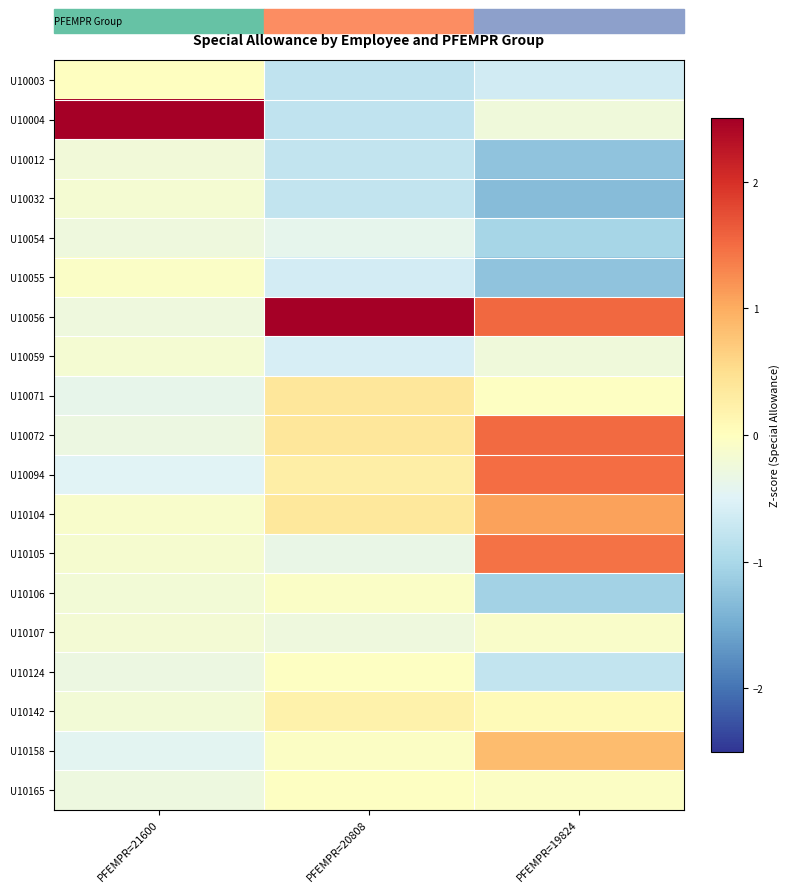

Reading left to right, extract all data points from this chart.

U10003: PFEMPR=21600=-0.0	PFEMPR=20808=-0.8	PFEMPR=19824=-0.6
U10004: PFEMPR=21600=4.2	PFEMPR=20808=-0.8	PFEMPR=19824=-0.3
U10012: PFEMPR=21600=-0.2	PFEMPR=20808=-0.8	PFEMPR=19824=-1.2
U10032: PFEMPR=21600=-0.2	PFEMPR=20808=-0.8	PFEMPR=19824=-1.3
U10054: PFEMPR=21600=-0.3	PFEMPR=20808=-0.4	PFEMPR=19824=-1.0
U10055: PFEMPR=21600=-0.1	PFEMPR=20808=-0.6	PFEMPR=19824=-1.2
U10056: PFEMPR=21600=-0.3	PFEMPR=20808=3.9	PFEMPR=19824=1.5
U10059: PFEMPR=21600=-0.2	PFEMPR=20808=-0.6	PFEMPR=19824=-0.2
U10071: PFEMPR=21600=-0.4	PFEMPR=20808=0.4	PFEMPR=19824=-0.0
U10072: PFEMPR=21600=-0.3	PFEMPR=20808=0.4	PFEMPR=19824=1.5
U10094: PFEMPR=21600=-0.5	PFEMPR=20808=0.3	PFEMPR=19824=1.5
U10104: PFEMPR=21600=-0.1	PFEMPR=20808=0.4	PFEMPR=19824=1.1
U10105: PFEMPR=21600=-0.2	PFEMPR=20808=-0.3	PFEMPR=19824=1.5
U10106: PFEMPR=21600=-0.2	PFEMPR=20808=-0.1	PFEMPR=19824=-1.1
U10107: PFEMPR=21600=-0.2	PFEMPR=20808=-0.3	PFEMPR=19824=-0.1
U10124: PFEMPR=21600=-0.3	PFEMPR=20808=-0.0	PFEMPR=19824=-0.8
U10142: PFEMPR=21600=-0.2	PFEMPR=20808=0.2	PFEMPR=19824=0.1
U10158: PFEMPR=21600=-0.4	PFEMPR=20808=-0.1	PFEMPR=19824=0.8
U10165: PFEMPR=21600=-0.3	PFEMPR=20808=-0.0	PFEMPR=19824=-0.1